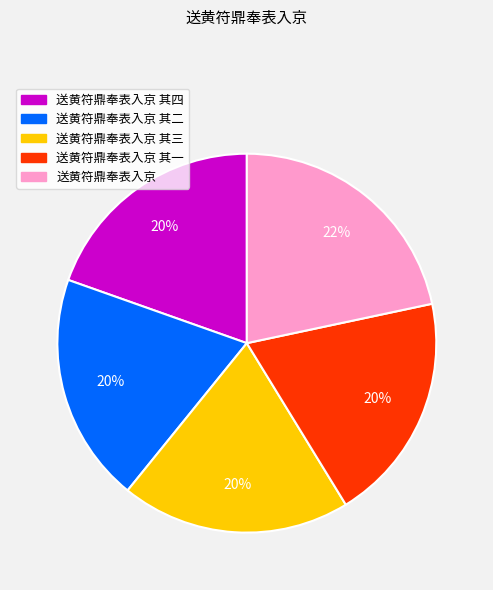

Is there any slice that represents more than half of the pie?

No